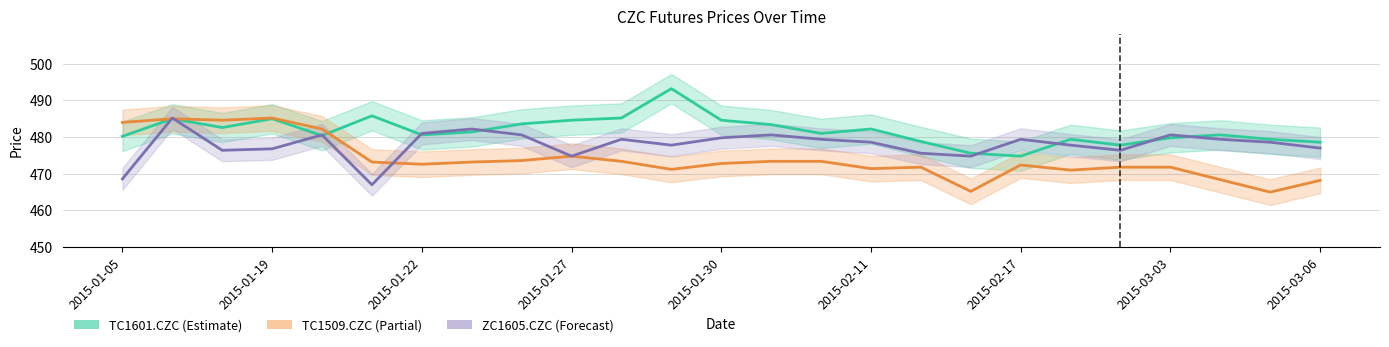

What is the difference between the TC1601.CZC values at 10 and 9?

0.6